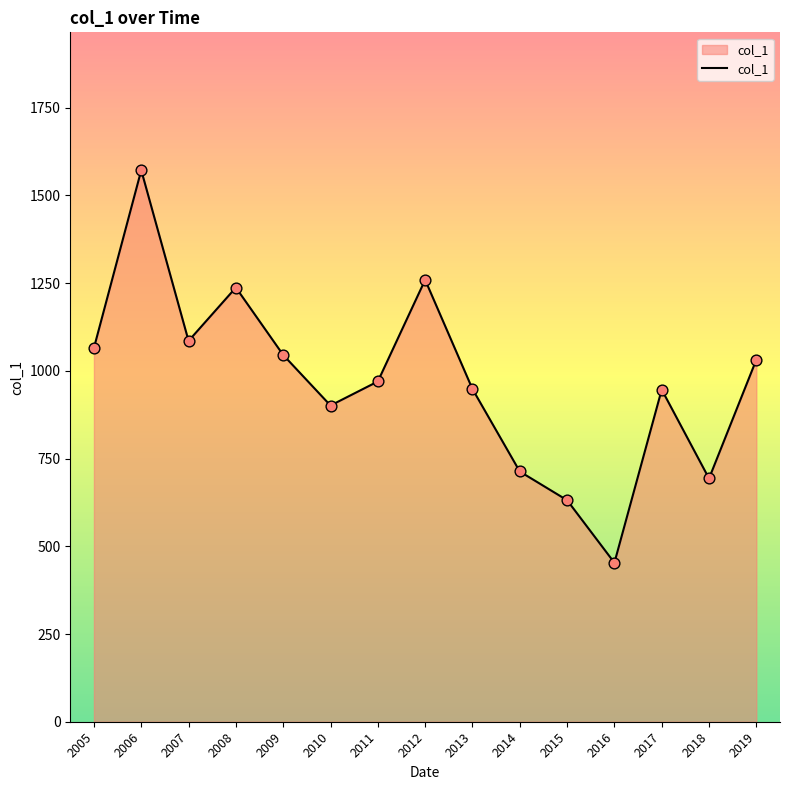

Between 2014 and 2006, which is larger?

2006